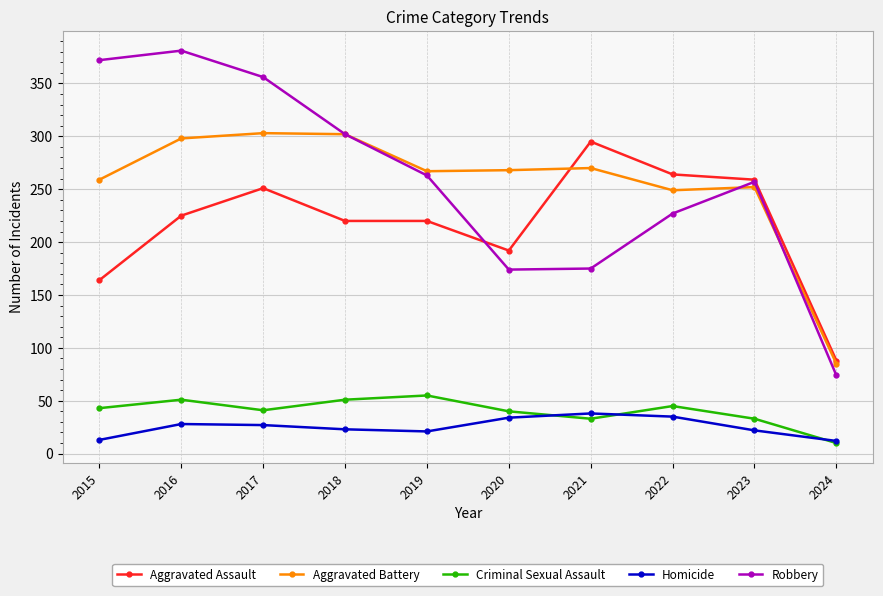

True or false: Criminal Sexual Assault has more than 1 points higher than both neighbors.

True